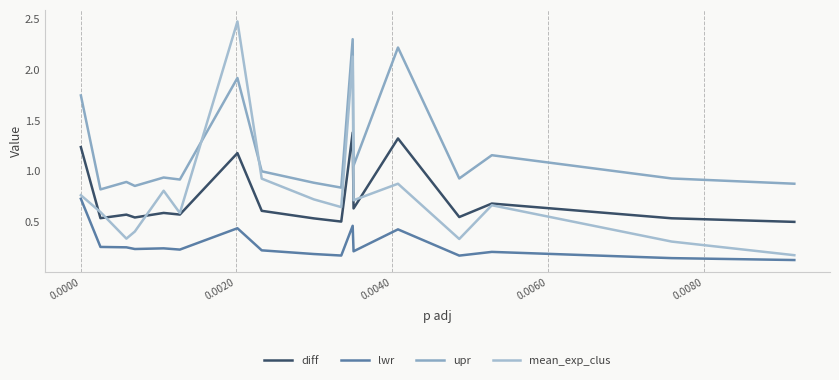

How many times do upr and mean_exp_clus cross each other?

2